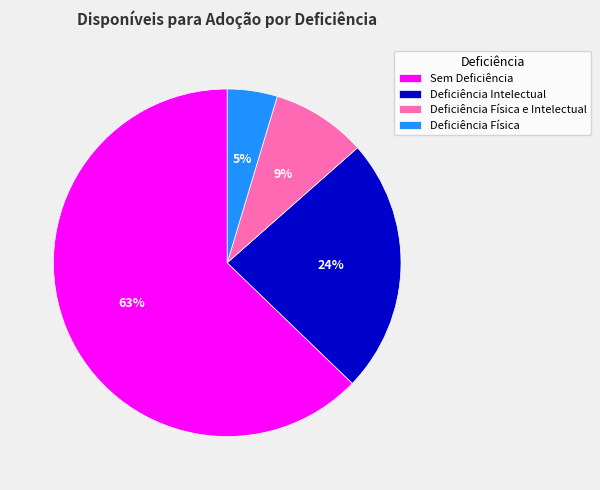

Does Deficiência Física e Intelectual represent more than half of the total?

No